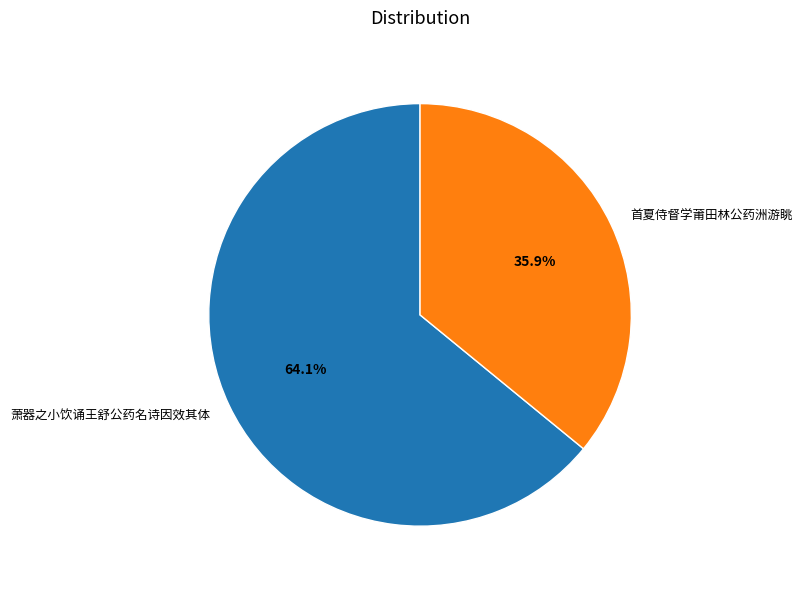

Is there a majority slice in this chart?

Yes